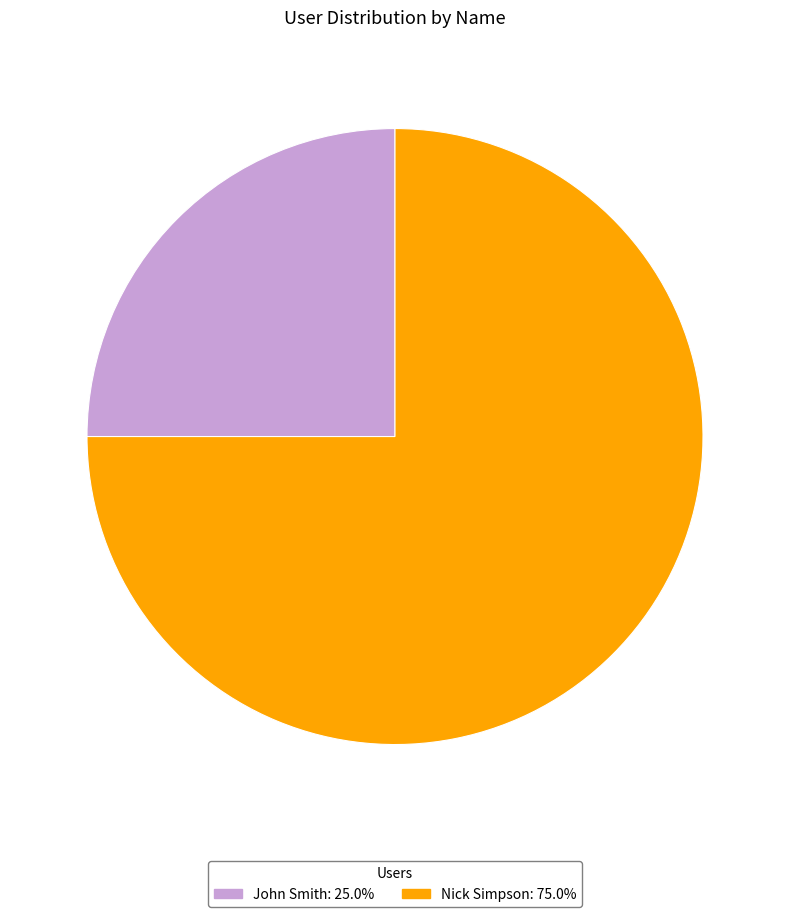

Rank the categories by value from lowest to highest.

John Smith, Nick Simpson